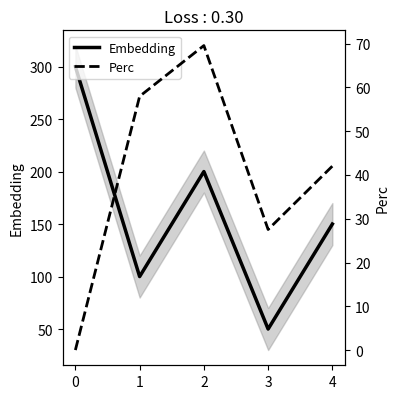

The value of Embedding at 1 is 100. True or false?

True